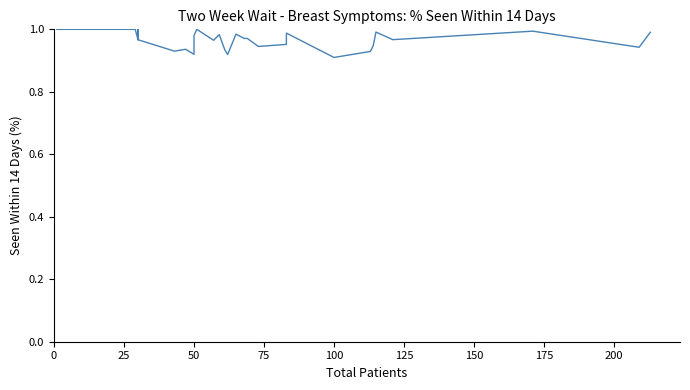

The value at 22 is 1.6. True or false?

False